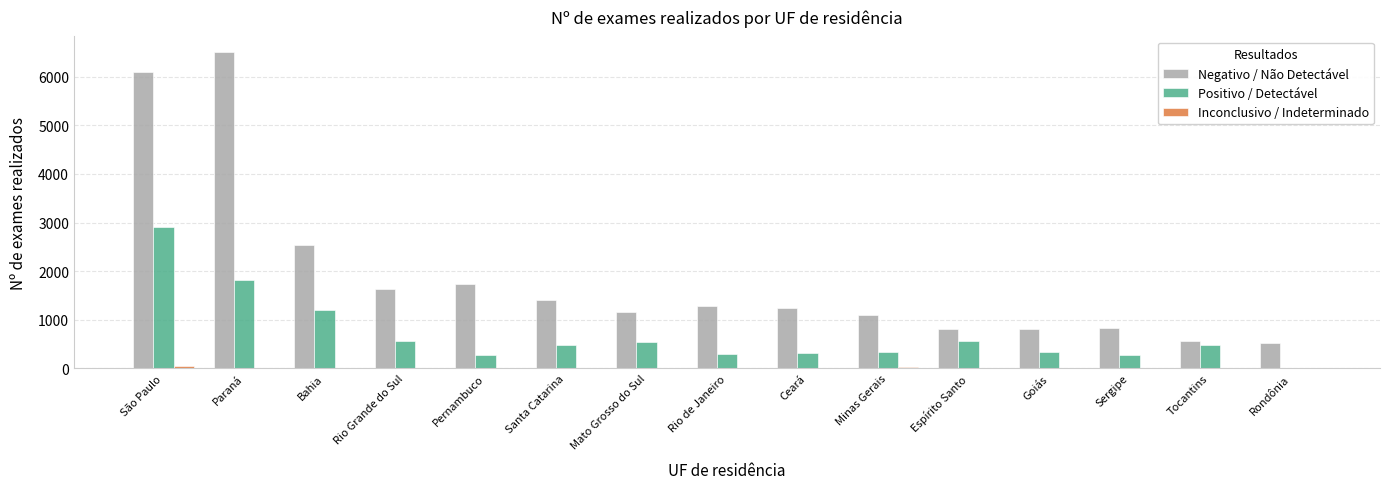

What is the sum of the Negativo / Não Detectável values at Espírito Santo and Rio de Janeiro?

2111